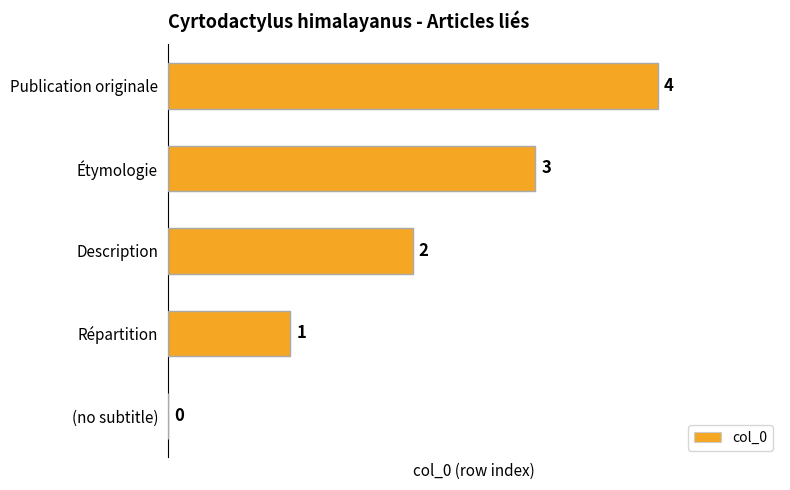

Where is the data nearest to the value 2?

Description